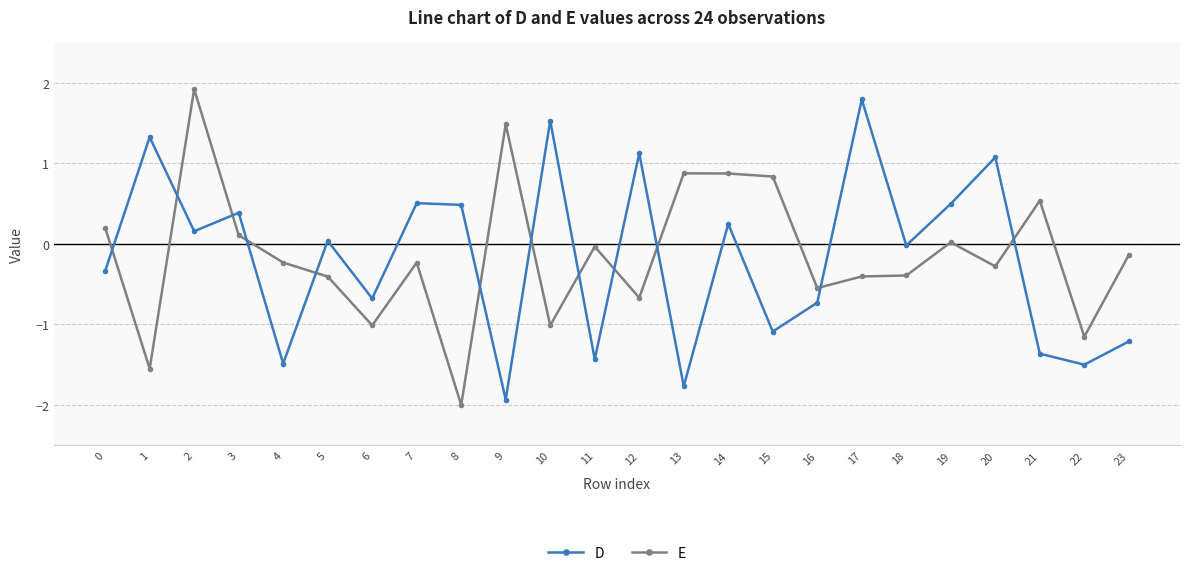

What is the maximum value shown in the chart?

1.9